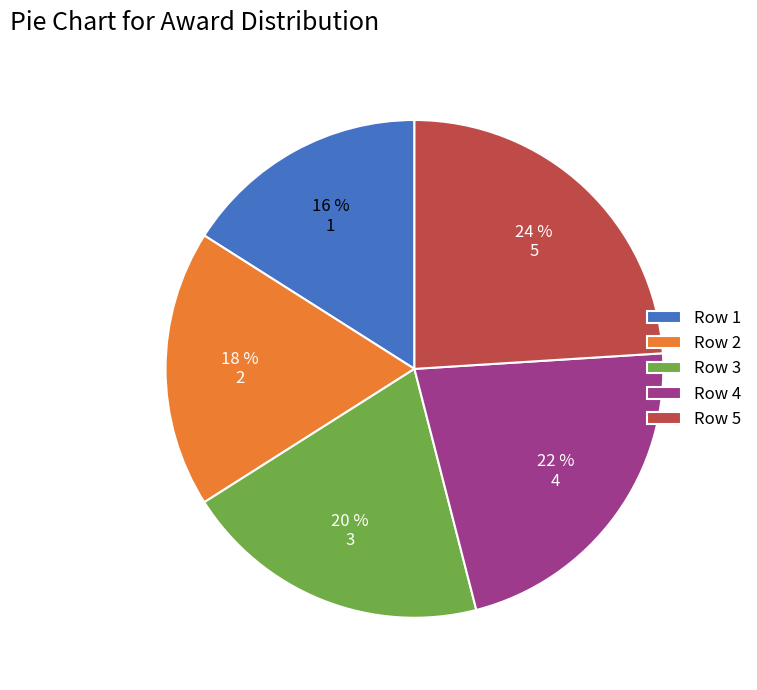

Rank the categories by value from lowest to highest.

1, 2, 3, 4, 5